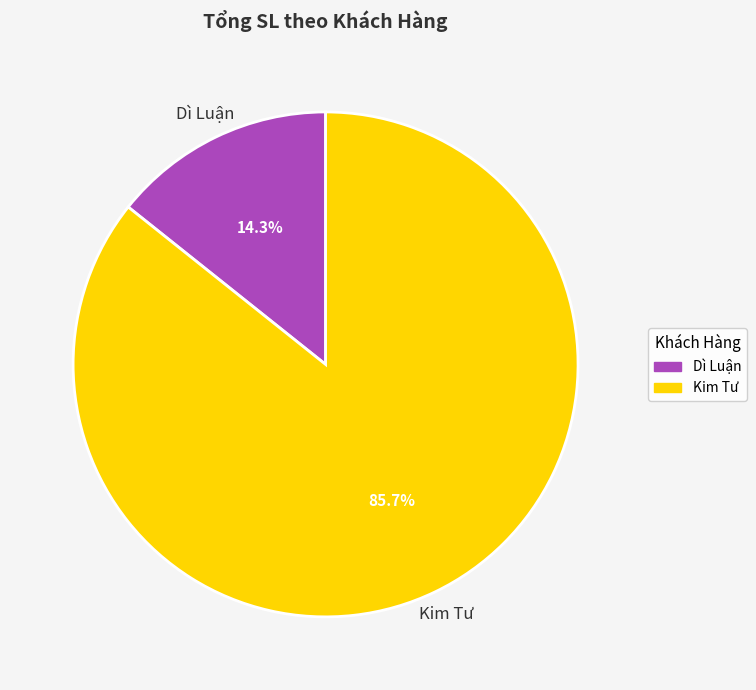

Is there a majority slice in this chart?

Yes